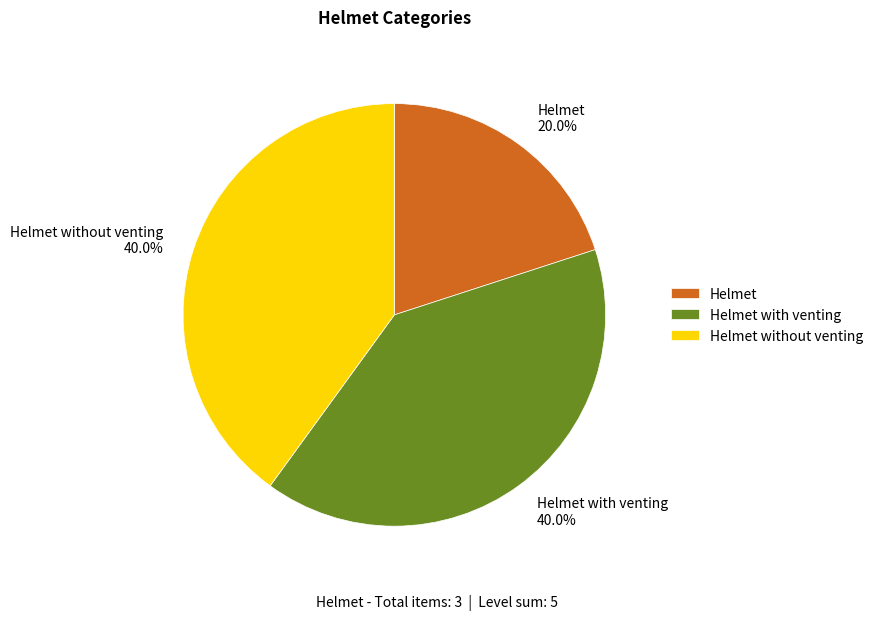

Which slice is the smallest?

Helmet